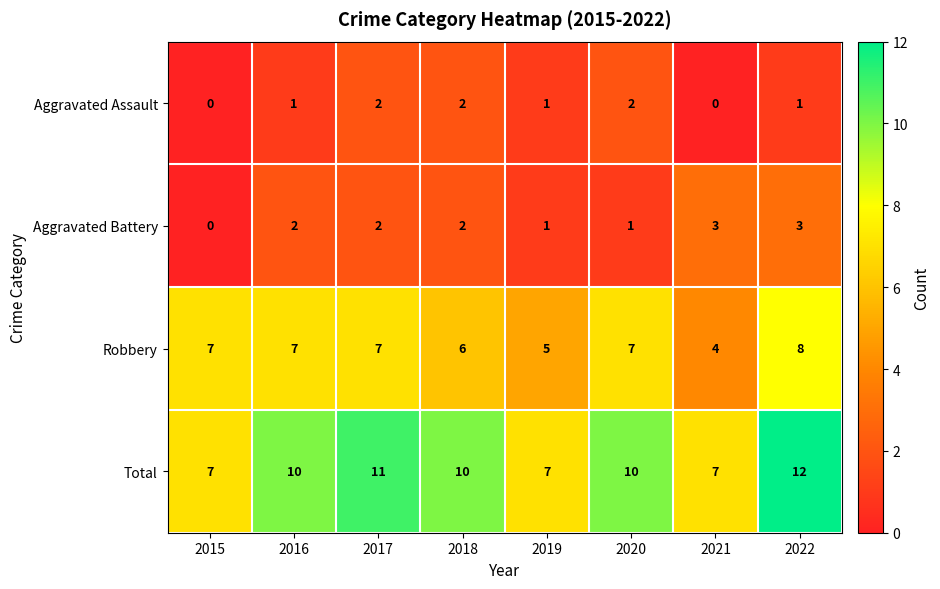

Count the Robbery values in the range 6 to 7.

5